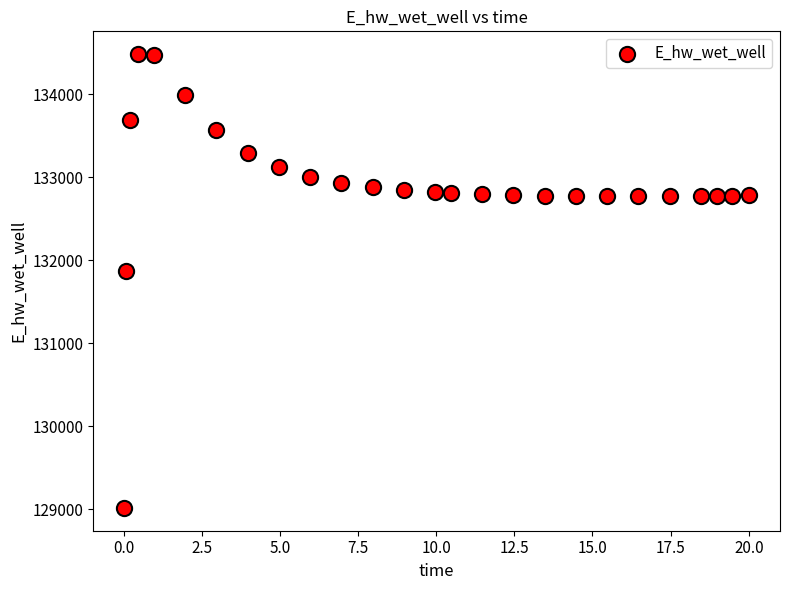

What is the range of X values (max minus min)?

20.0